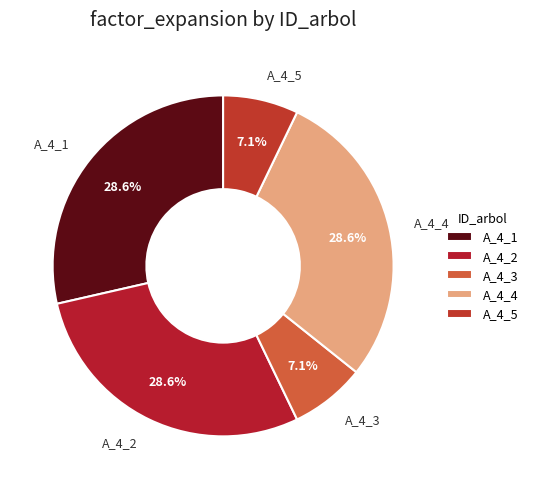

Is A_4_5 the majority of the pie?

No